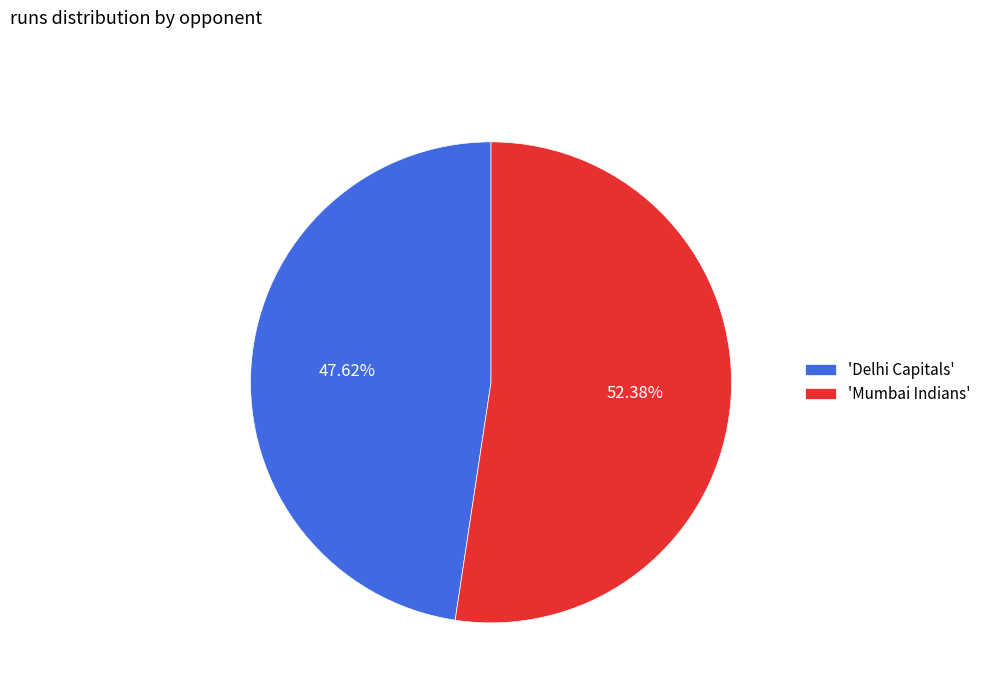

Between 'Delhi Capitals' and 'Mumbai Indians', which is larger?

'Mumbai Indians'